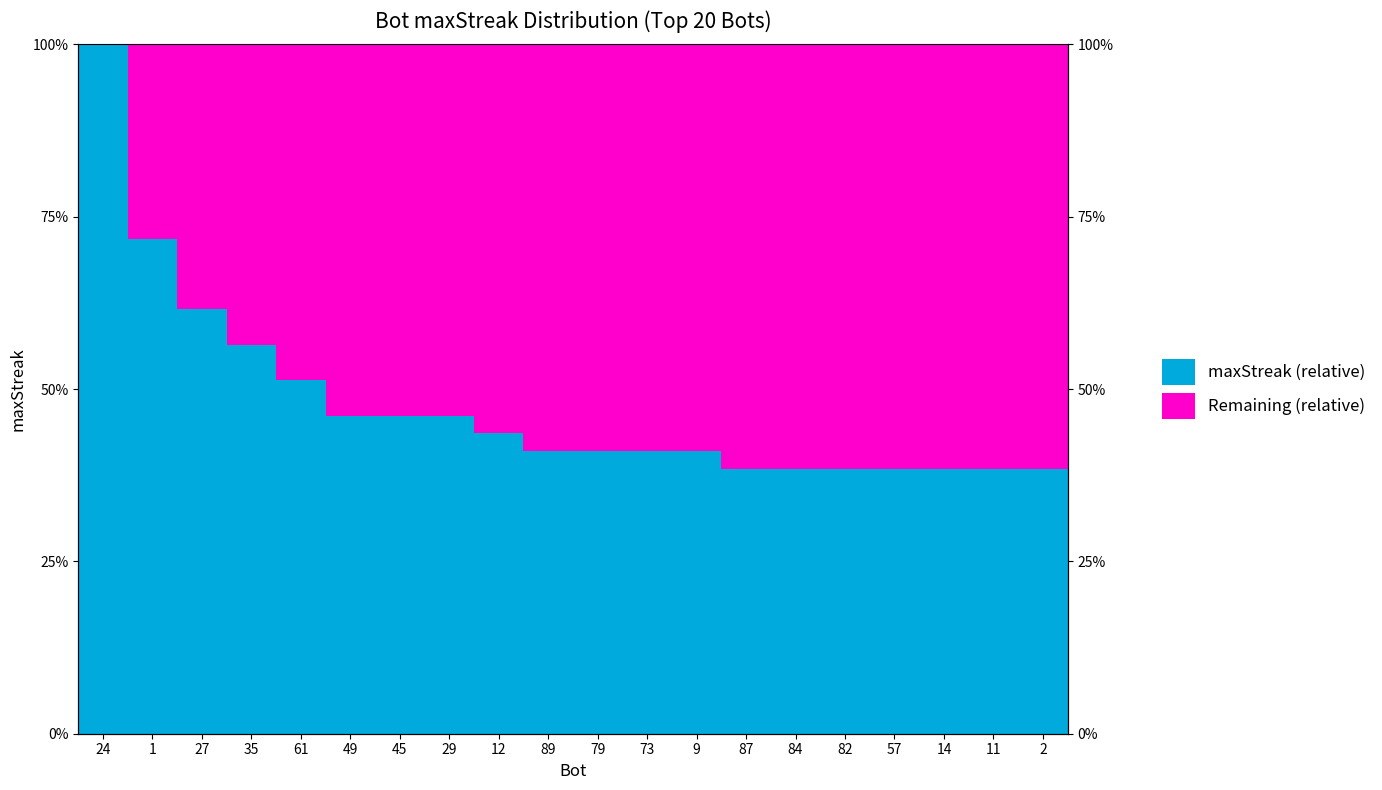

What is the total value across all series at 79?

100.0